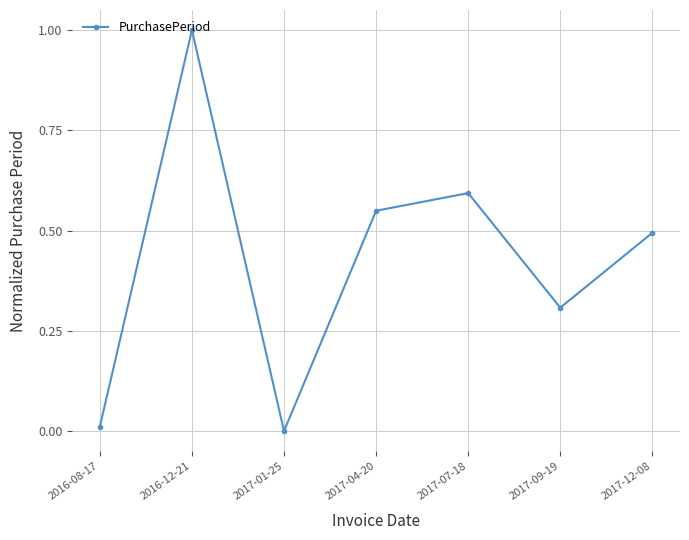

What is the average value?

0.4